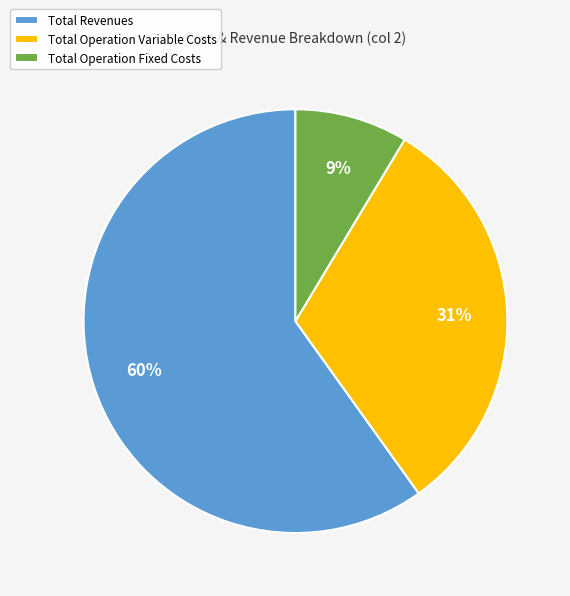

To the nearest percent, what portion does Total Operation Fixed Costs represent?

9%